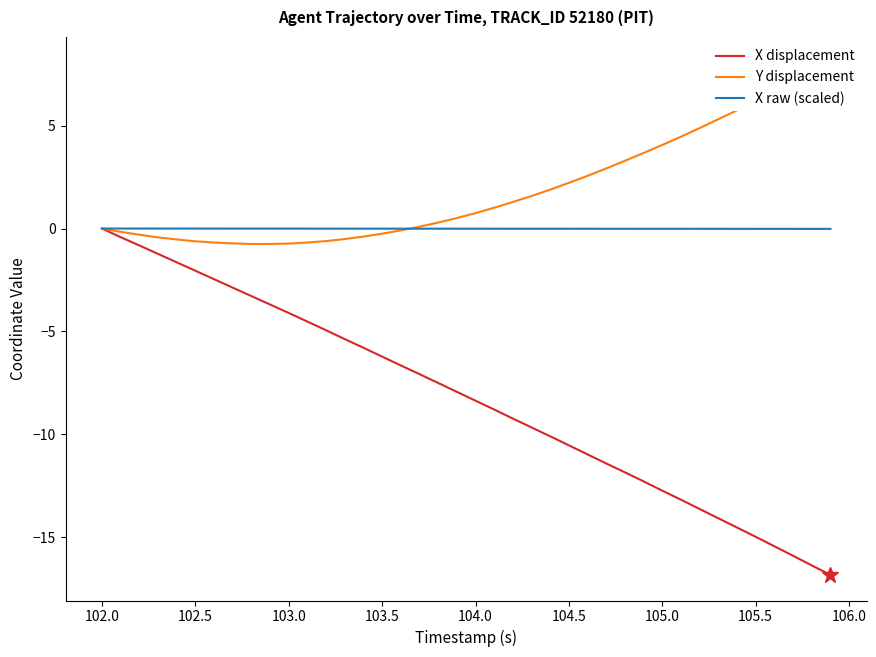

What is the average value of the Y displacement series?

1.8